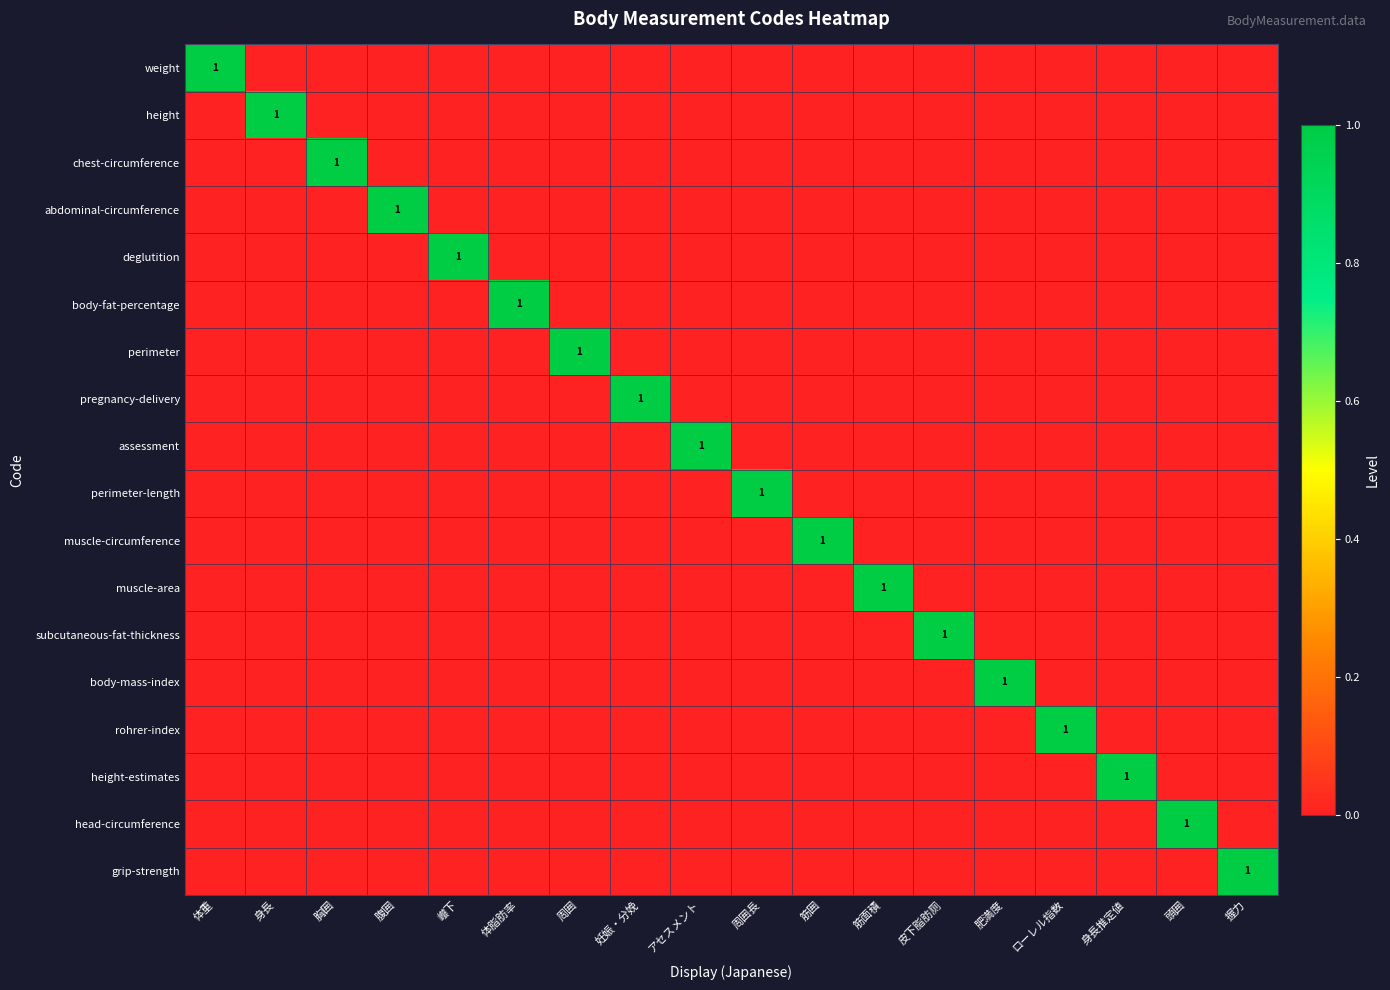

What is the spread (max minus min) of values at アセスメント?

1